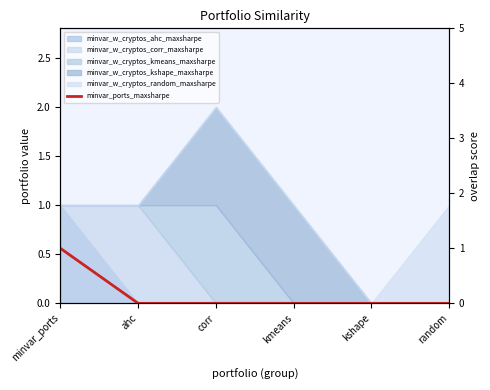

What is the change in value from minvar_ports to corr?

-1